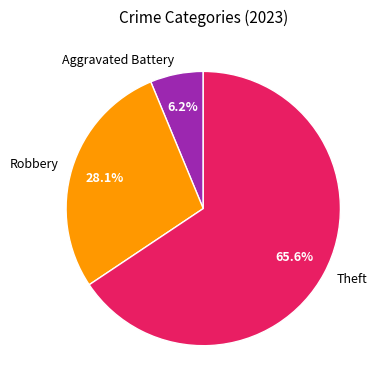

Which category has the biggest portion of the pie?

Theft